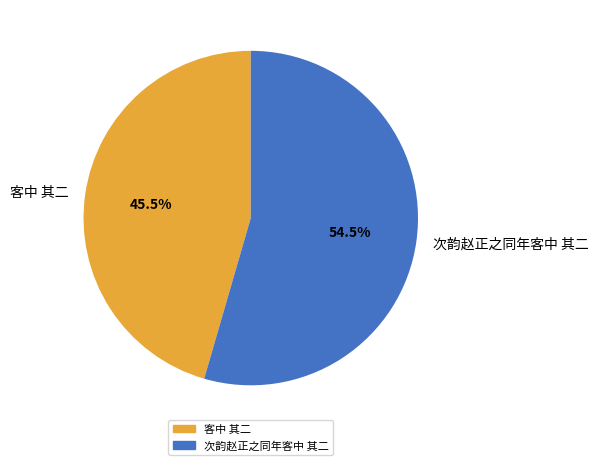

To the nearest percent, what is the average slice percentage?

50%